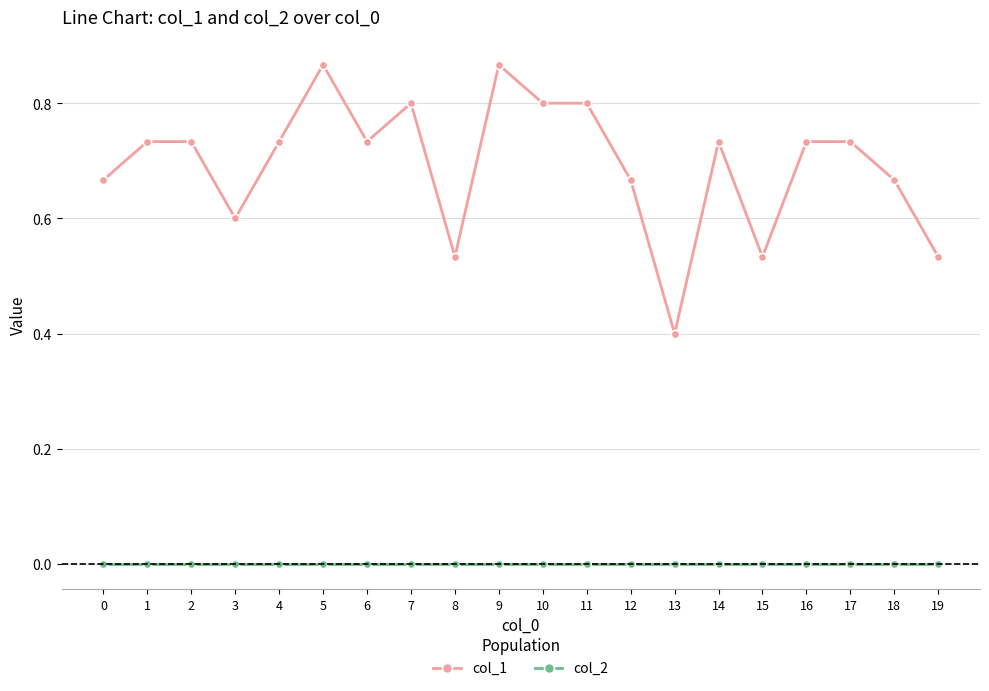

True or false: col_1 and col_2 cross at least once.

False